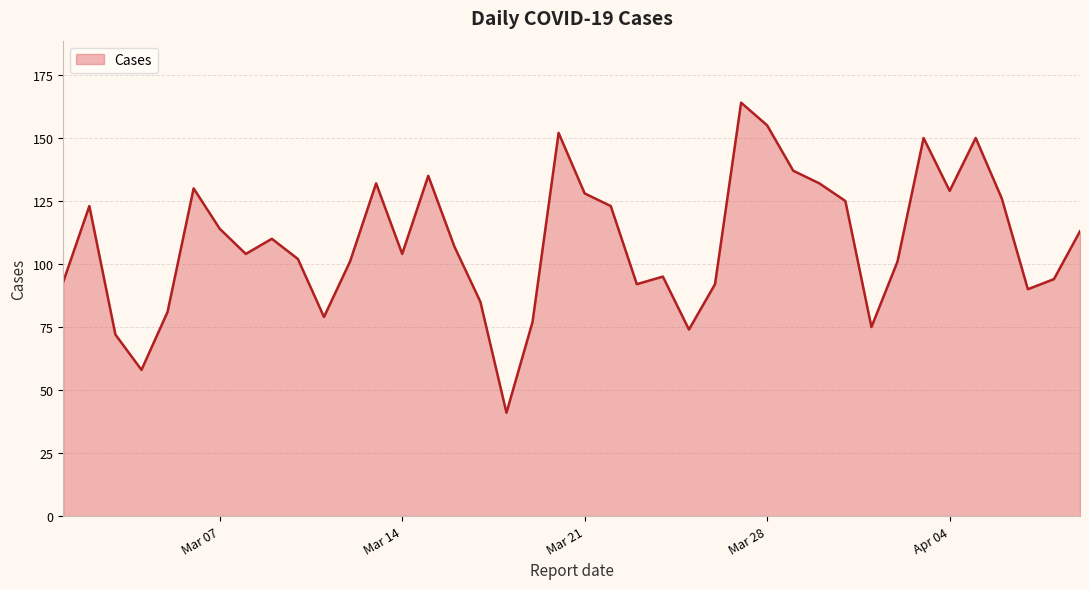

What is the smallest value displayed?

41